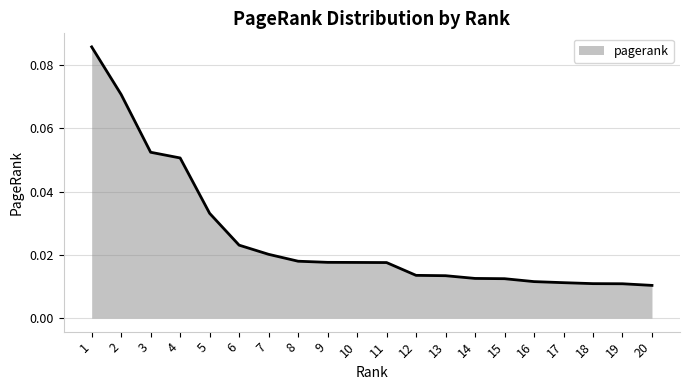

Which category has the highest value across all series?

1